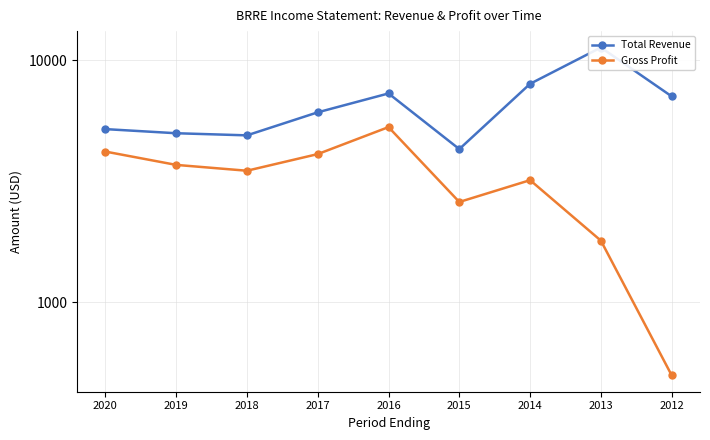

True or false: Total Revenue and Gross Profit cross at least once.

False